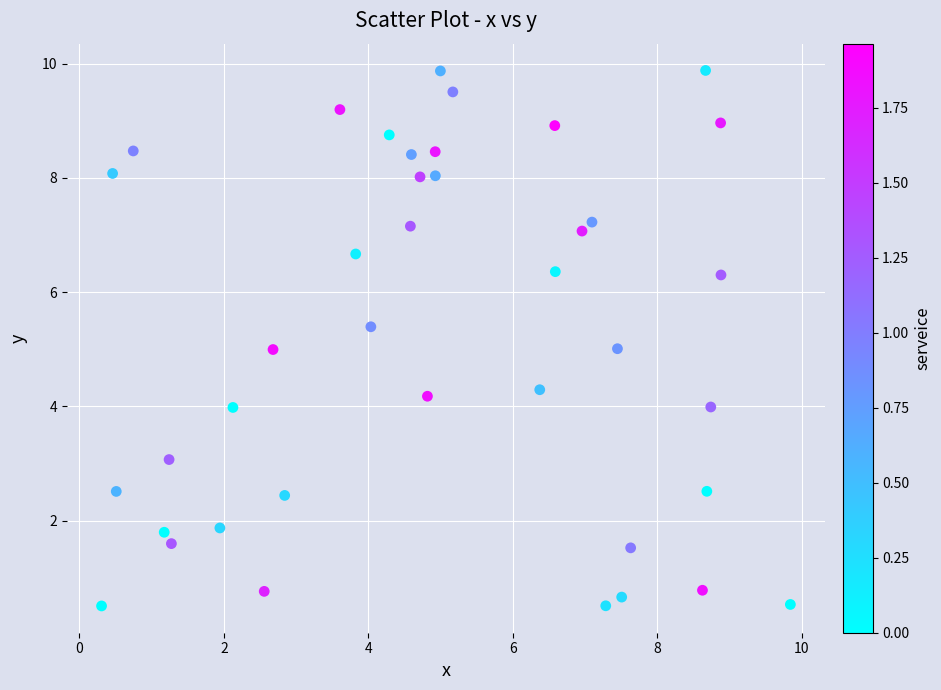

What is the range of Y values (max minus min)?

9.4